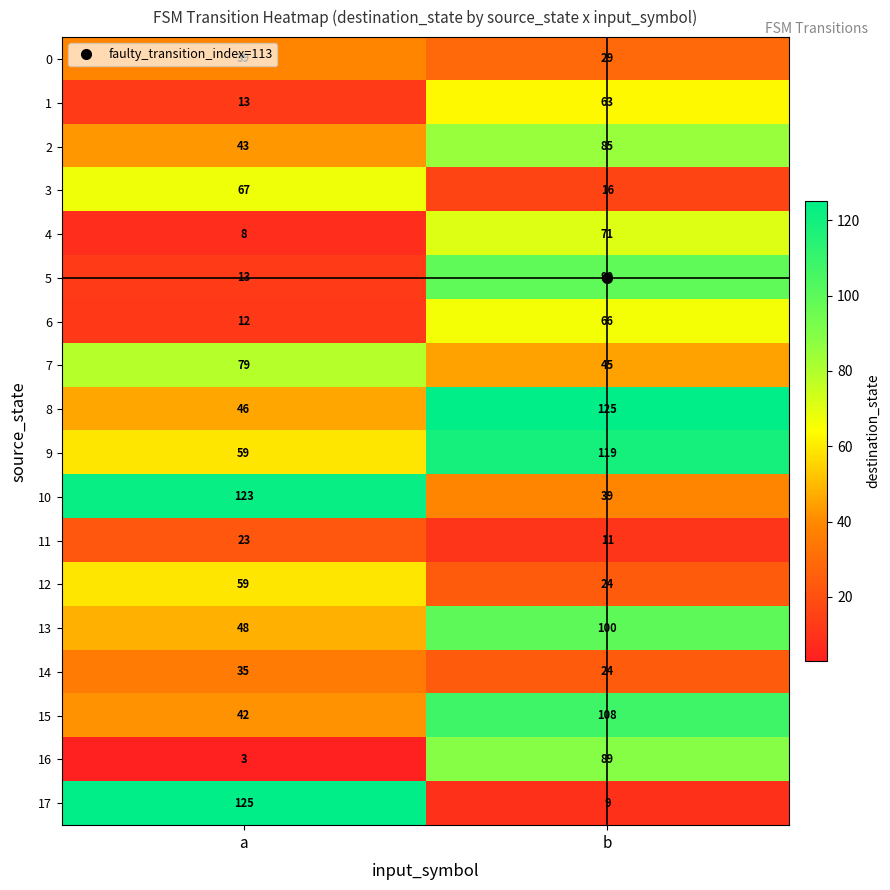

What is the approximate value of 0 at b?

29